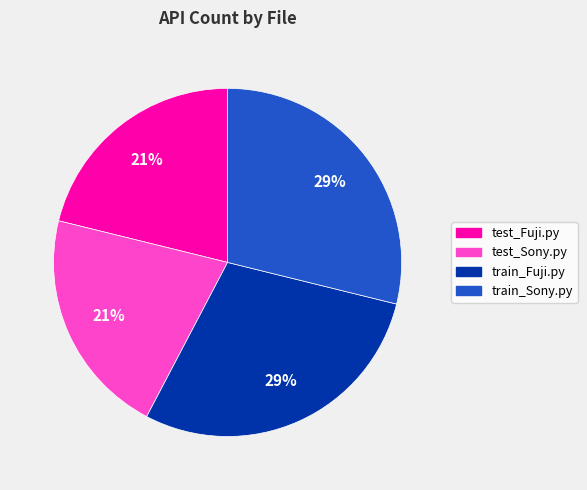

Between train_Sony.py and test_Fuji.py, which is larger?

train_Sony.py